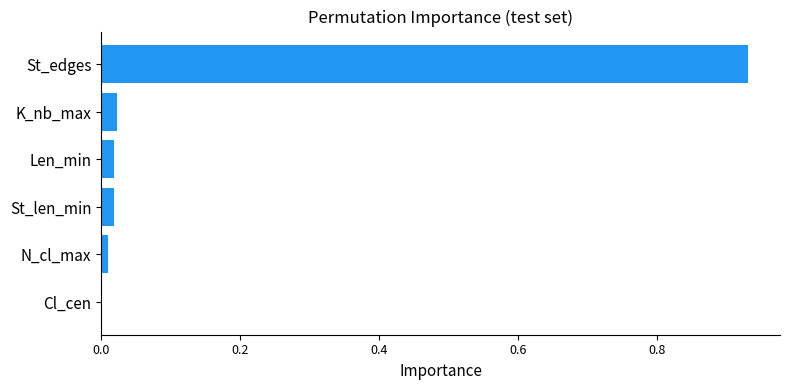

At which category does the chart reach its peak across all series?

St_edges